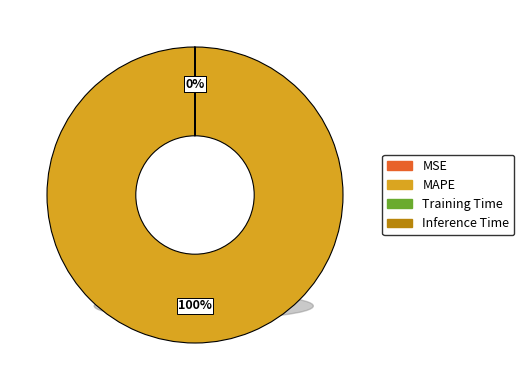

What percentage is the MAPE slice, to the nearest percent?

100%